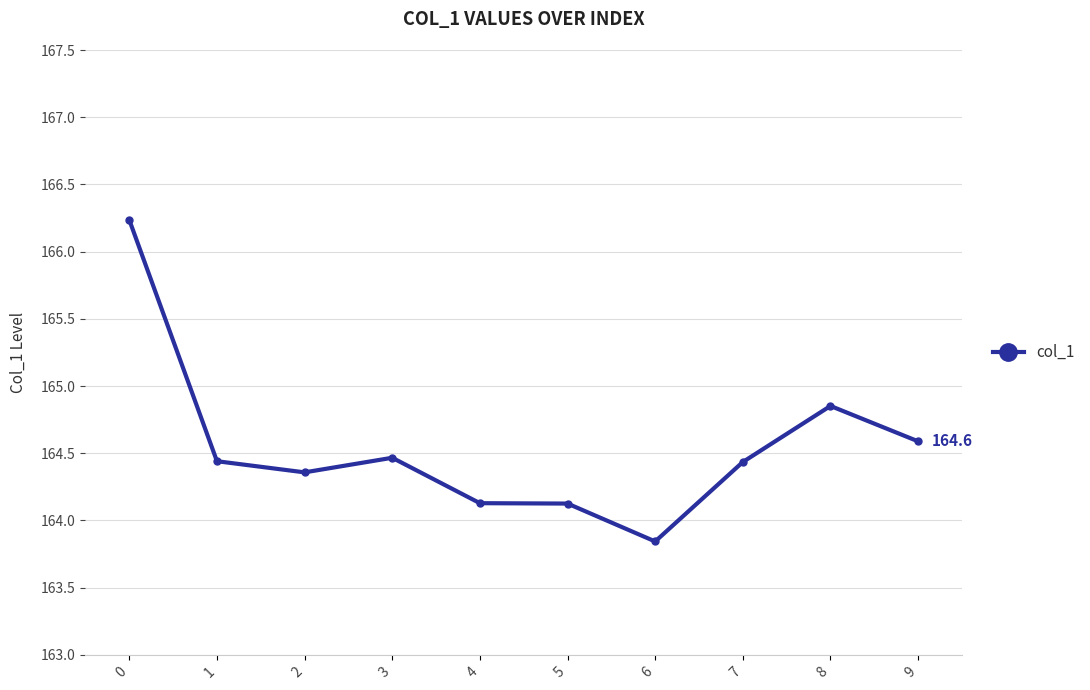

What is the smallest value displayed?

163.8